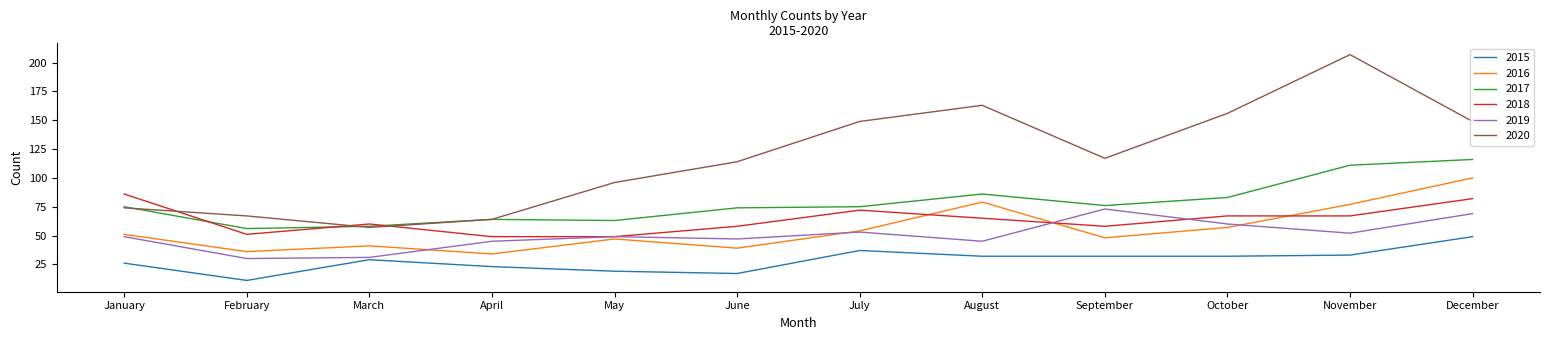

How many lines are shown in the chart?

6